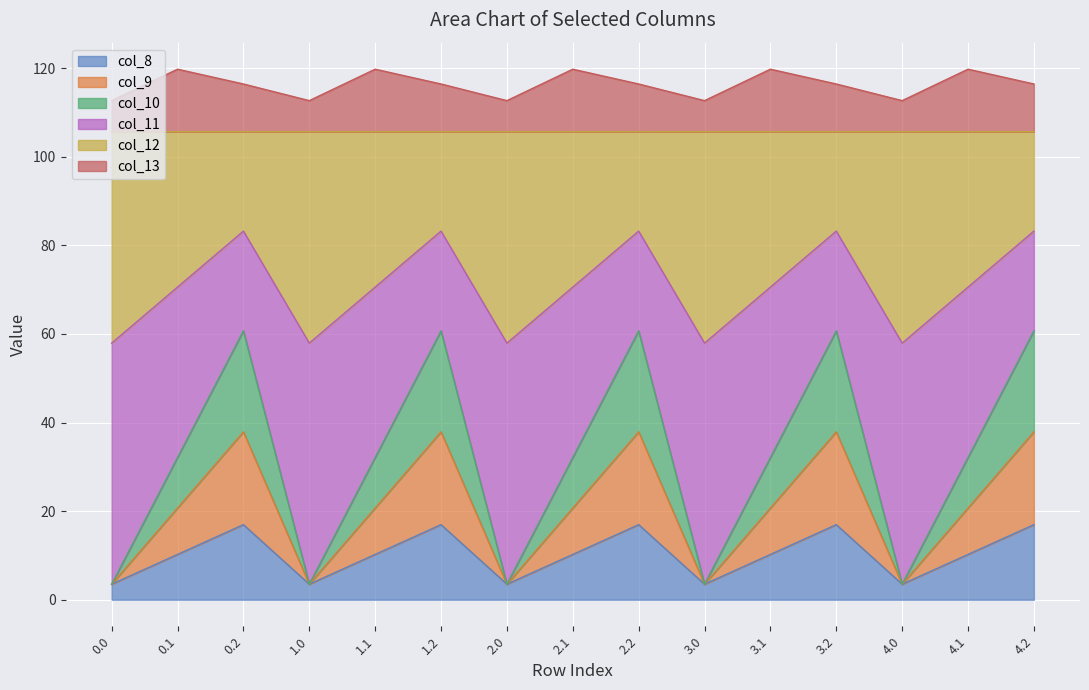

How many data points in col_10 are above 32?

10